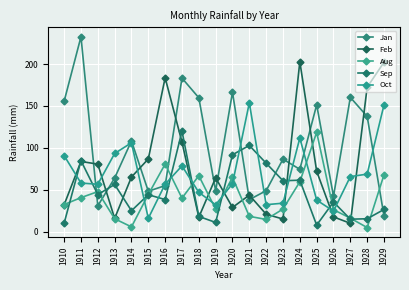

True or false: Jan has more than 0 points higher than both neighbors.

True